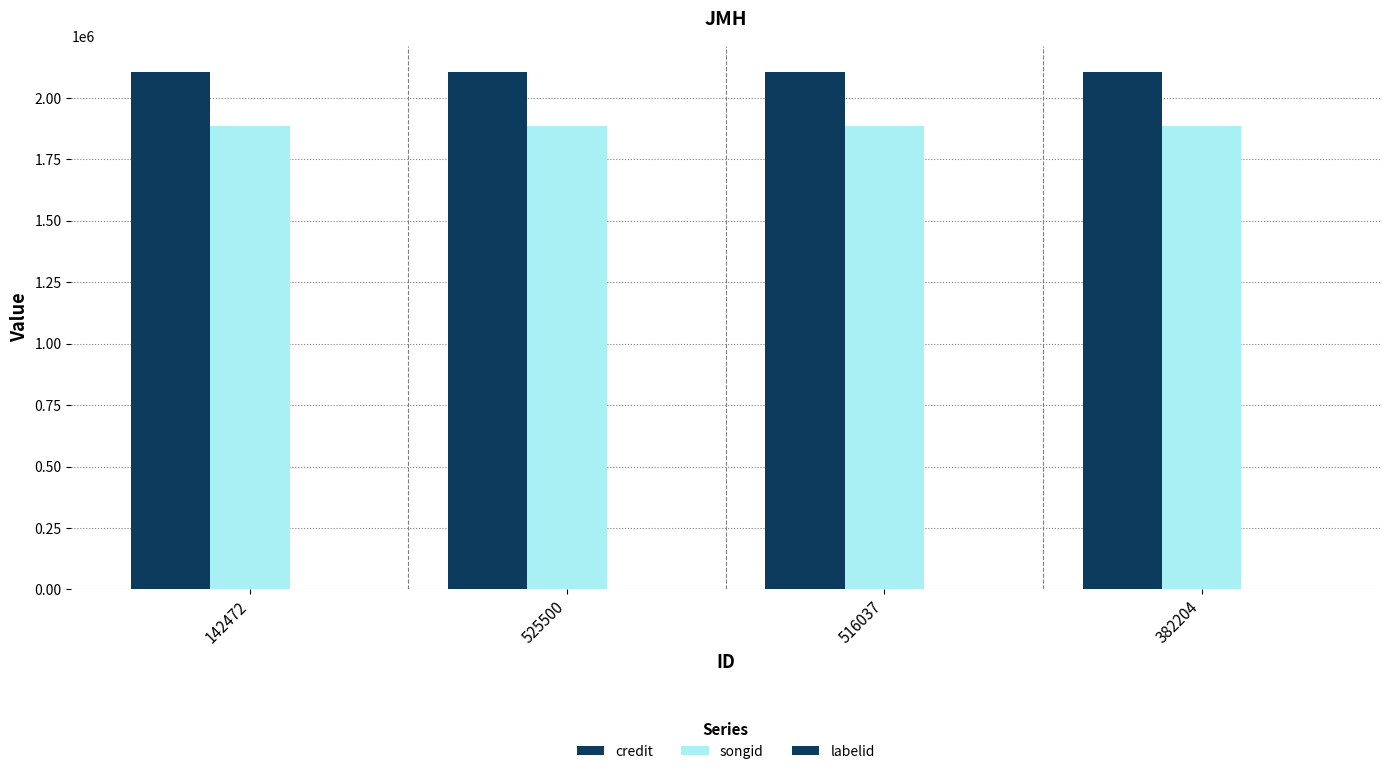

How many series are shown in this chart?

3